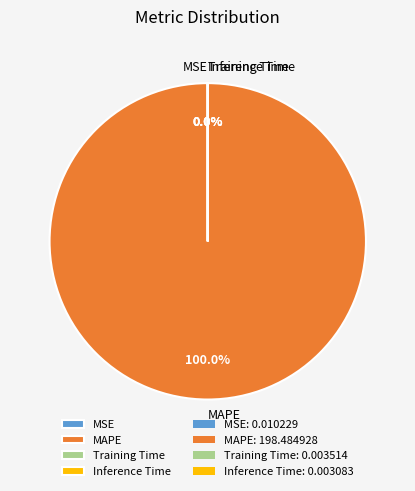

True or false: Inference Time accounts for 1% of the total.

False